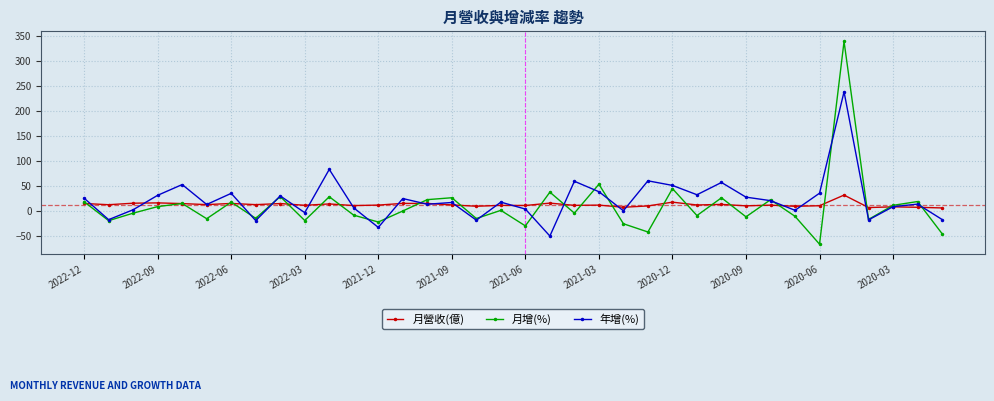

How many distinct data groups are displayed?

3